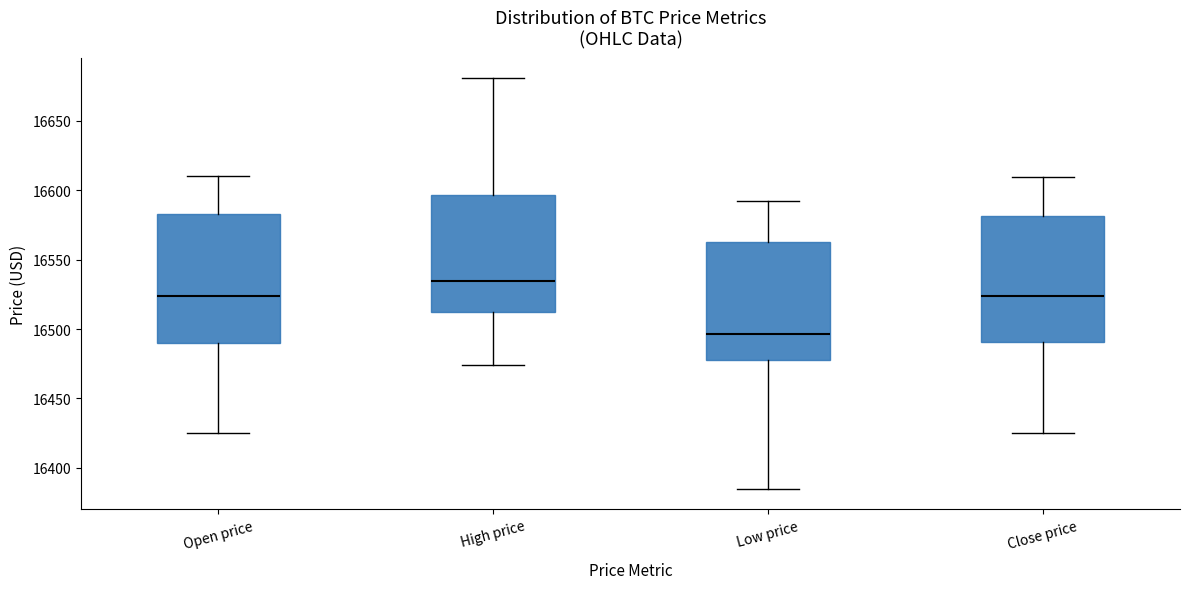

Which box has the lowest median line?

Low price